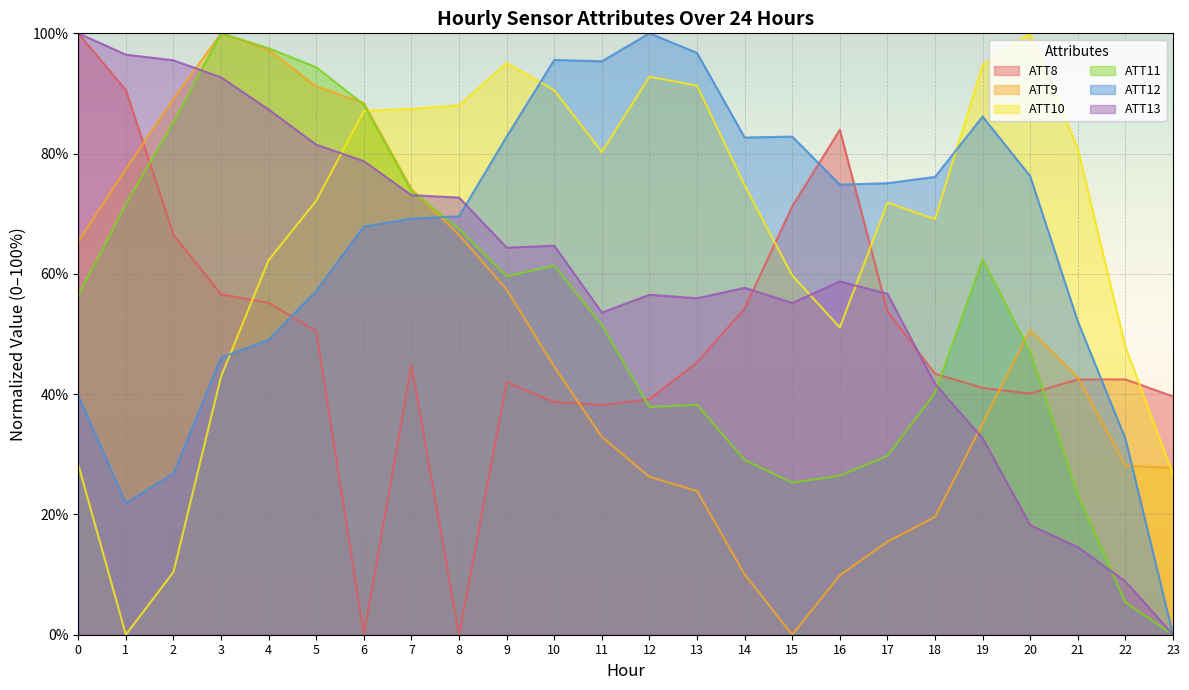

How many times do ATT13 and ATT12 cross each other?

1